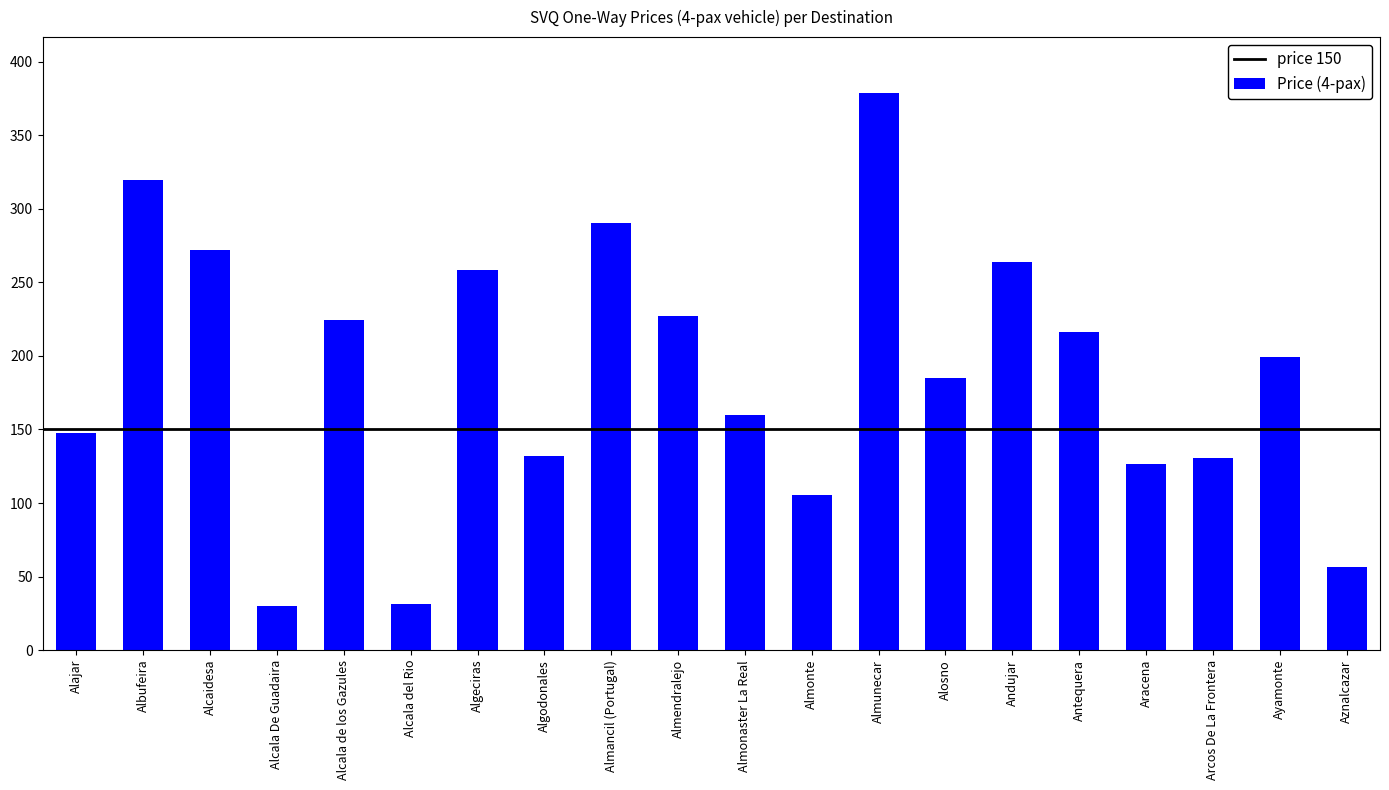

At which category does the chart reach its peak across all series?

Almunecar